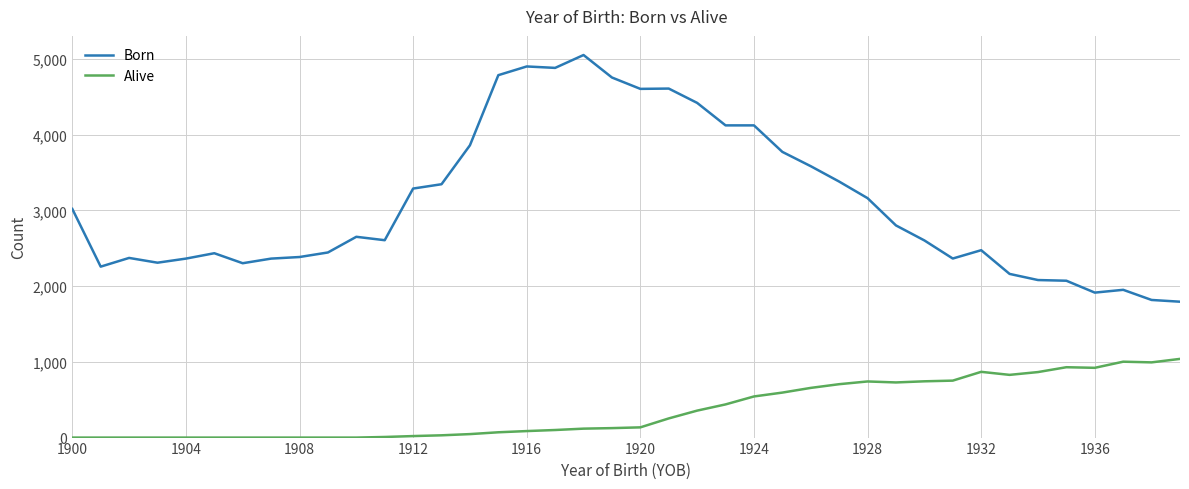

Which series has the largest total across all categories?

Born